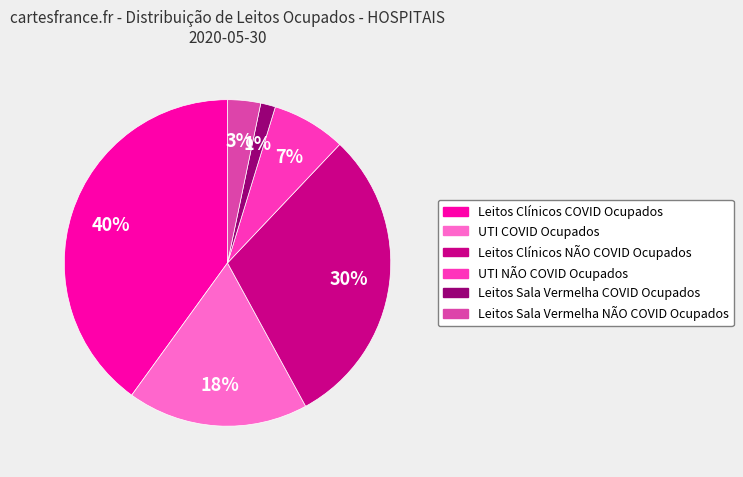

To the nearest percent, what percentage of the pie is Leitos Sala Vermelha NÃO COVID Ocupados?

3%